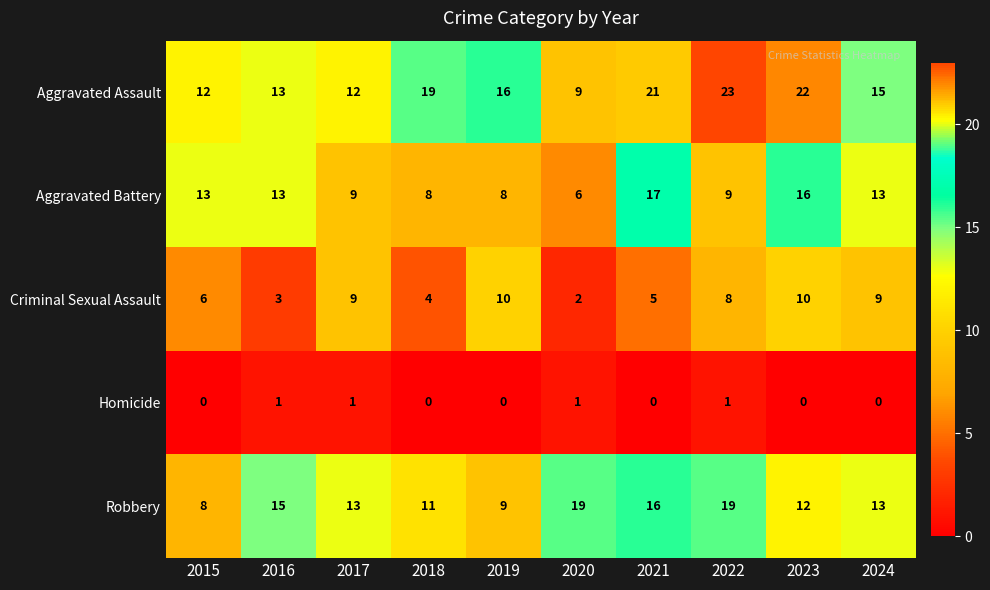

At 2020, list the series in order from smallest to largest.

Homicide, Criminal Sexual Assault, Aggravated Battery, Aggravated Assault, Robbery